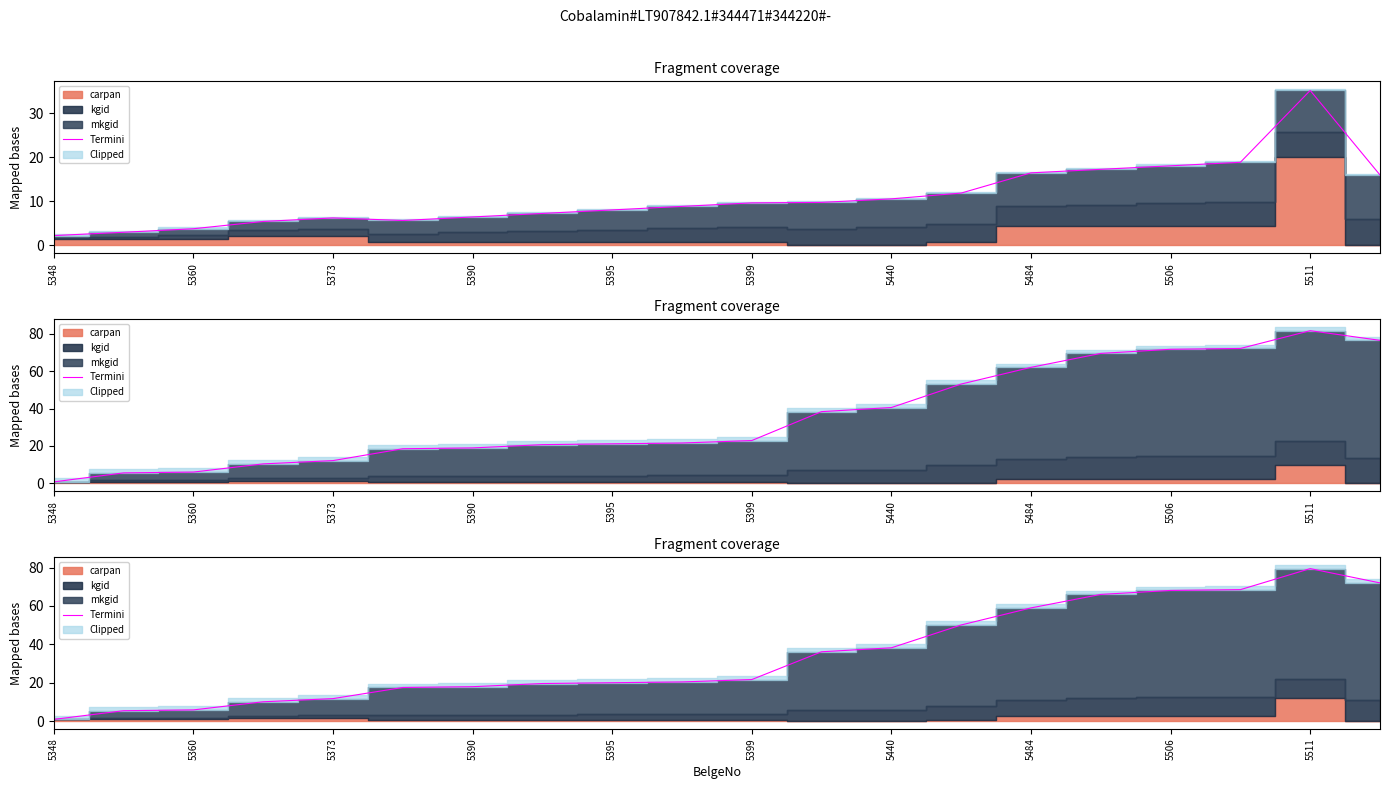

Which has a higher value, 13 or 14?

14